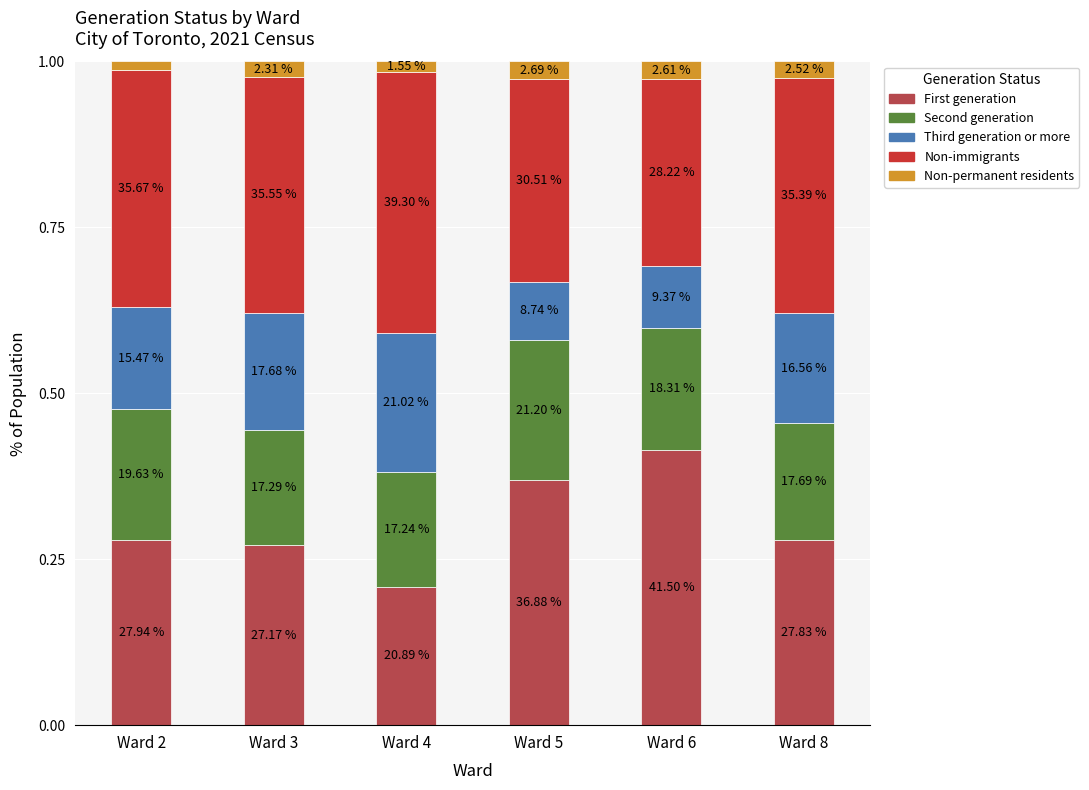

Is it true that Second generation equals 0.2 at Ward 4?

True